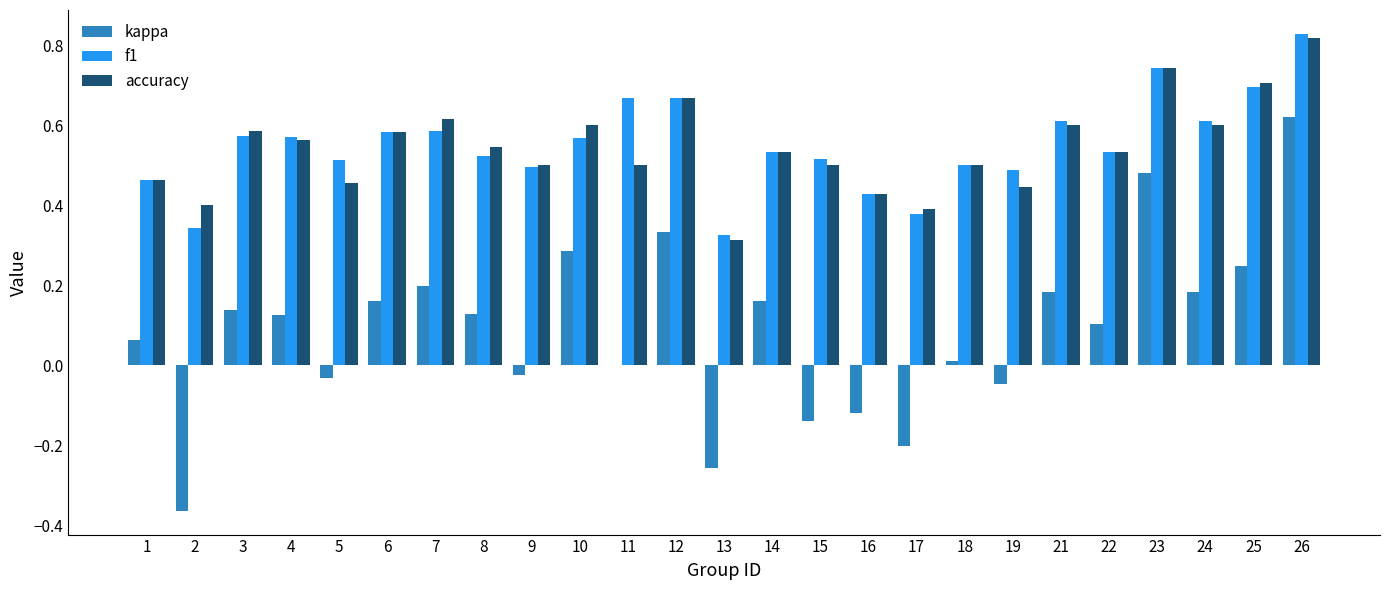

At which category is the sum across all series the highest?

26